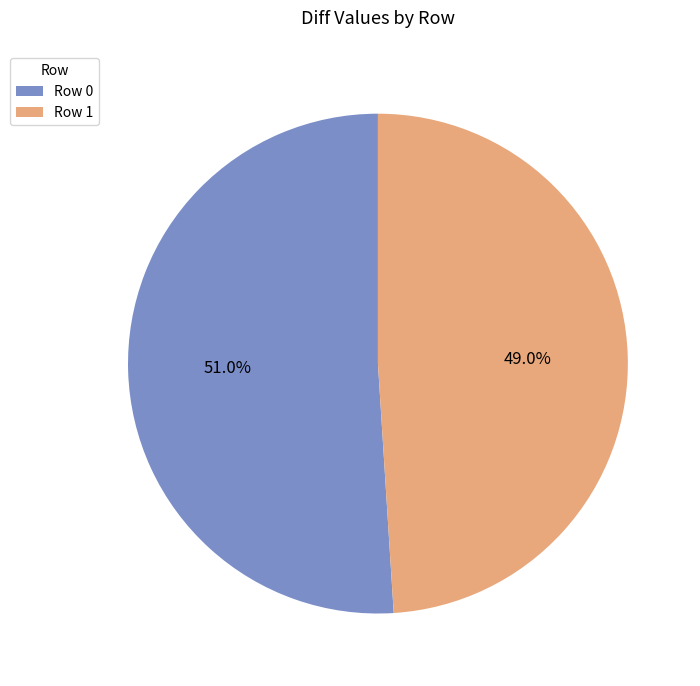

What percentage is the Row 0 slice, to the nearest percent?

51%